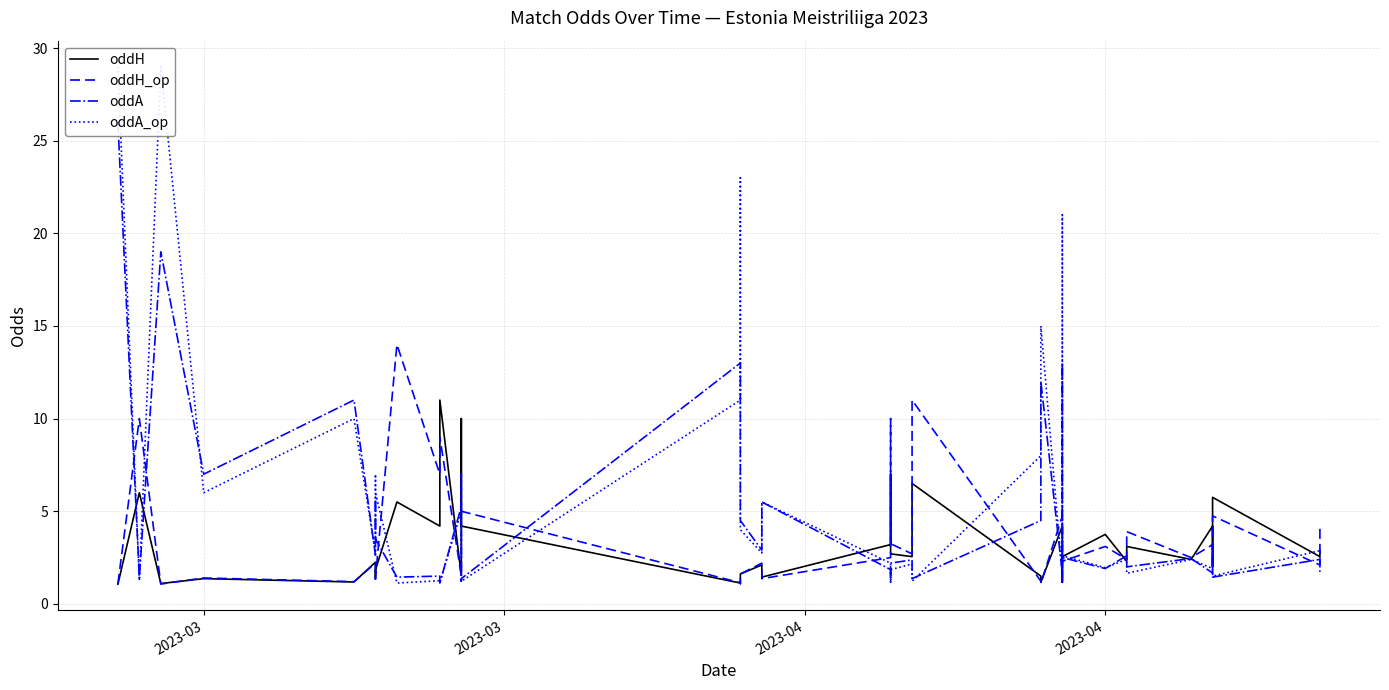

List the series in order of their overall mean, lowest first.

oddH, oddH_op, oddA, oddA_op